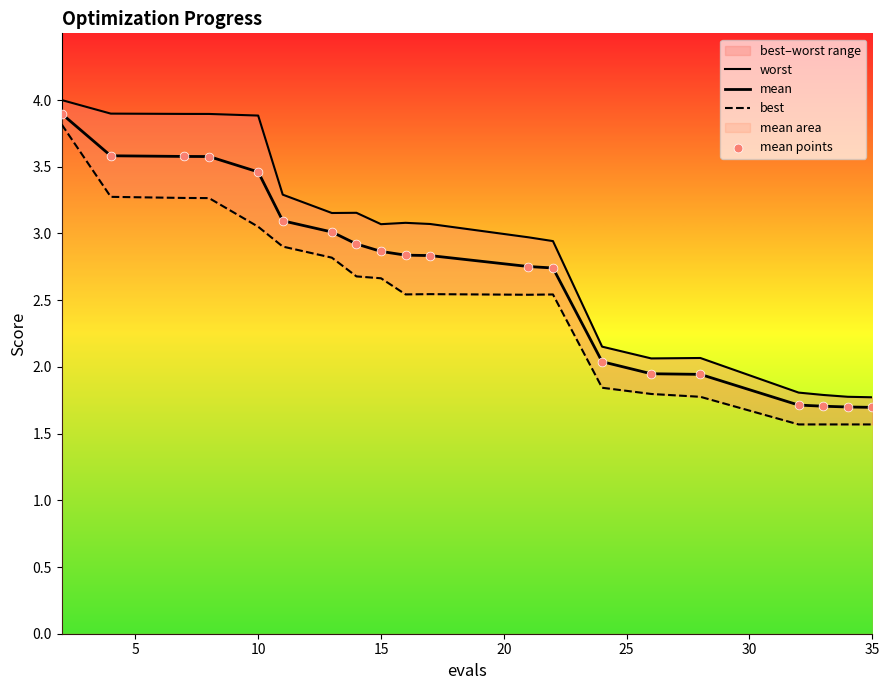

Which series has the widest spread of Y values?

best